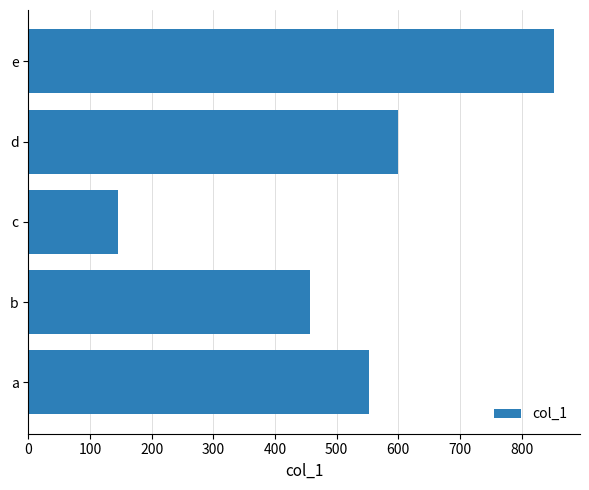

What is the sum of all values?

2605